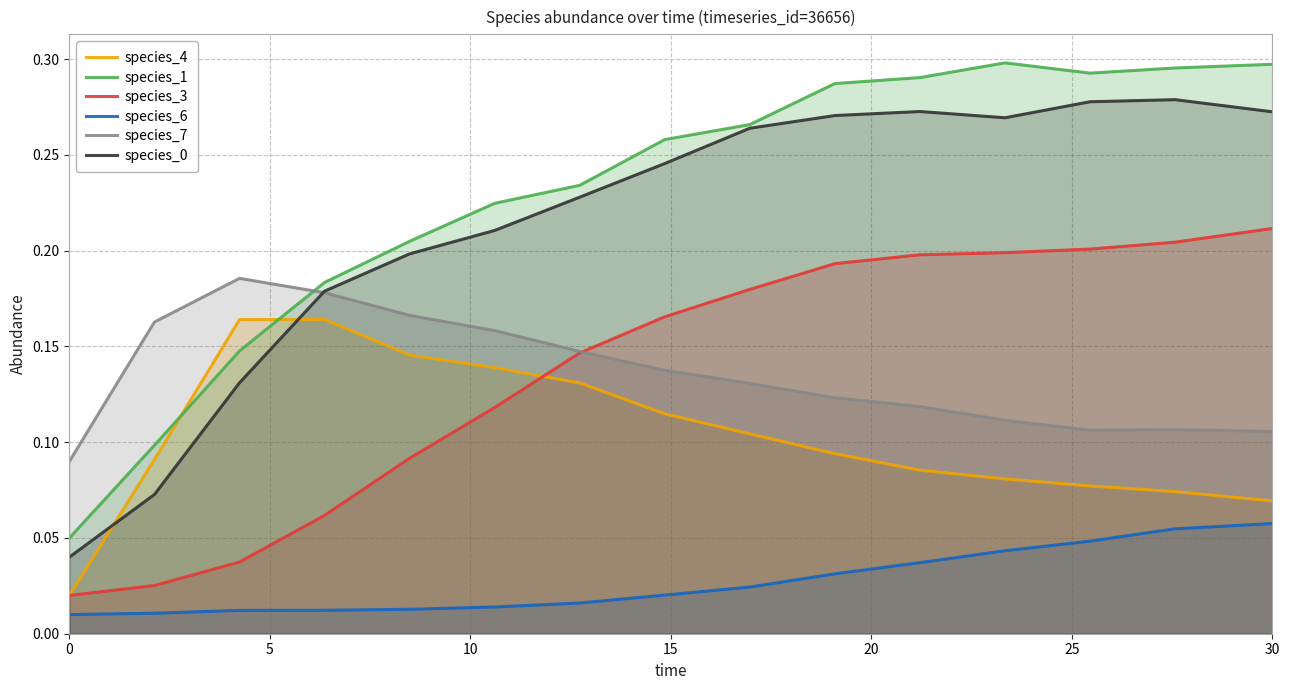

Which series has the widest spread of values?

species_1